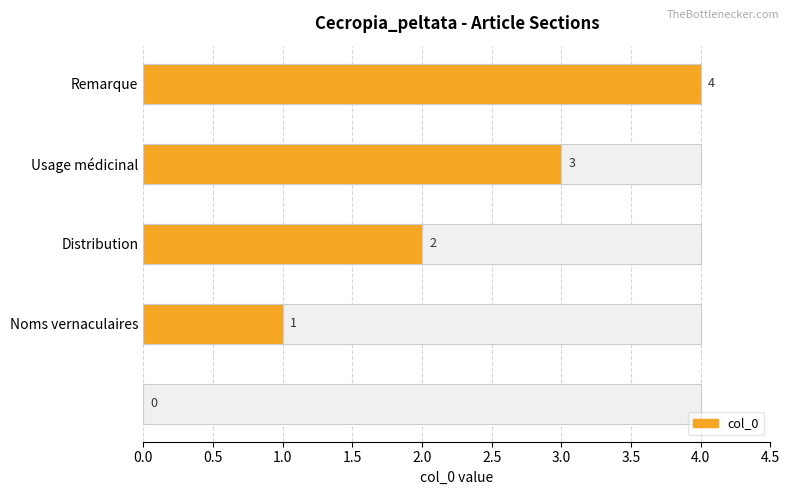

List the labels in order of value, largest first.

Remarque, Usage médicinal, Distribution, Noms vernaculaires, 